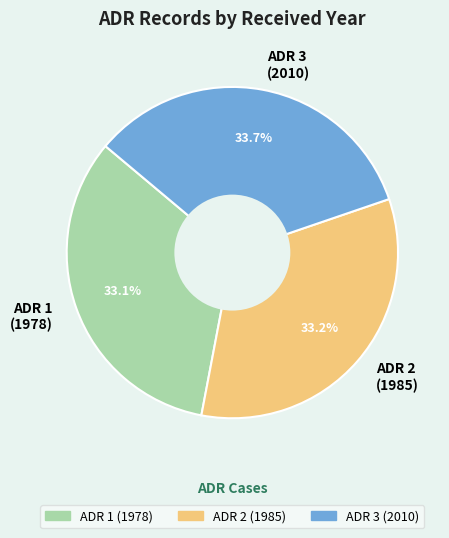

Count the number of slices in the pie.

3